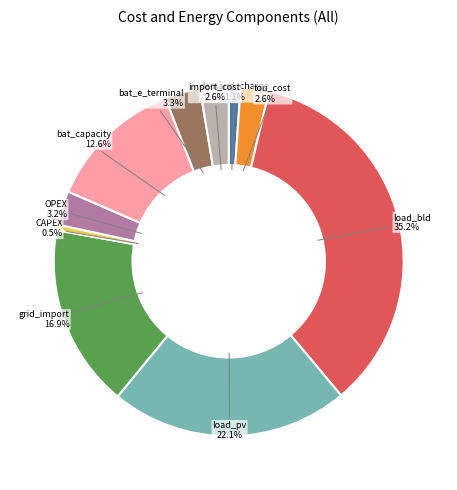

Is there any slice that represents more than half of the pie?

No